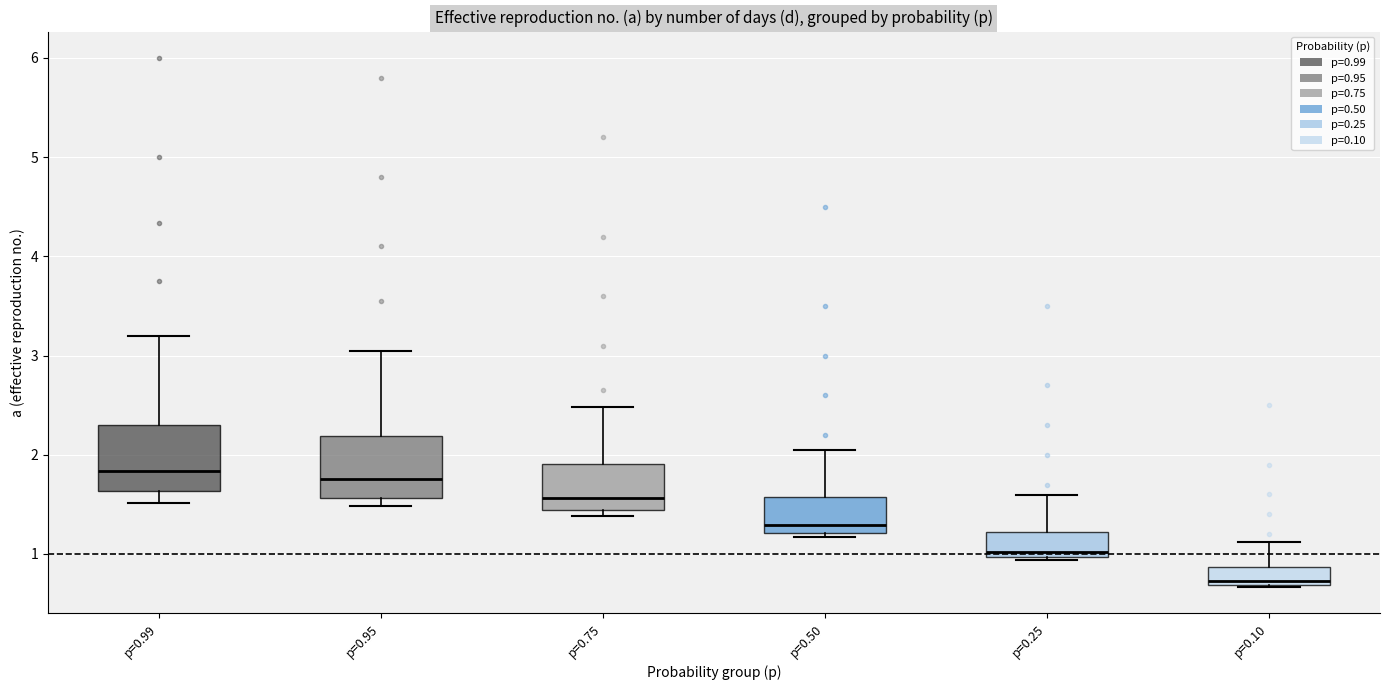

Reading left to right, read every box against the y-axis: the position of its median line, the range the box covers, and the ends of its whiskers. The values are not printed on the chart, so give them approximately, as read against the axis.

p=0.99: median 1.8, box 1.6 to 2.3, whiskers 1.5 to 3.2
p=0.95: median 1.8, box 1.6 to 2.2, whiskers 1.5 to 3.1
p=0.75: median 1.6, box 1.4 to 1.9, whiskers 1.4 (just below the box's lower edge) to 2.5
p=0.50: median 1.3, box 1.2 to 1.6, whiskers 1.2 (just below the box's lower edge) to 2.1
p=0.25: median 1.0 (just above the box's lower edge), box 1.0 to 1.2, whiskers 0.9 to 1.6
p=0.10: median 0.7 (just above the box's lower edge), box 0.7 to 0.9, whiskers 0.7 to 1.1